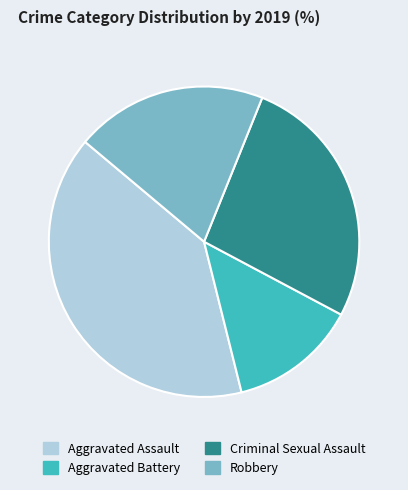

What is the ratio of the value at Aggravated Assault to the value at Criminal Sexual Assault?

1.5